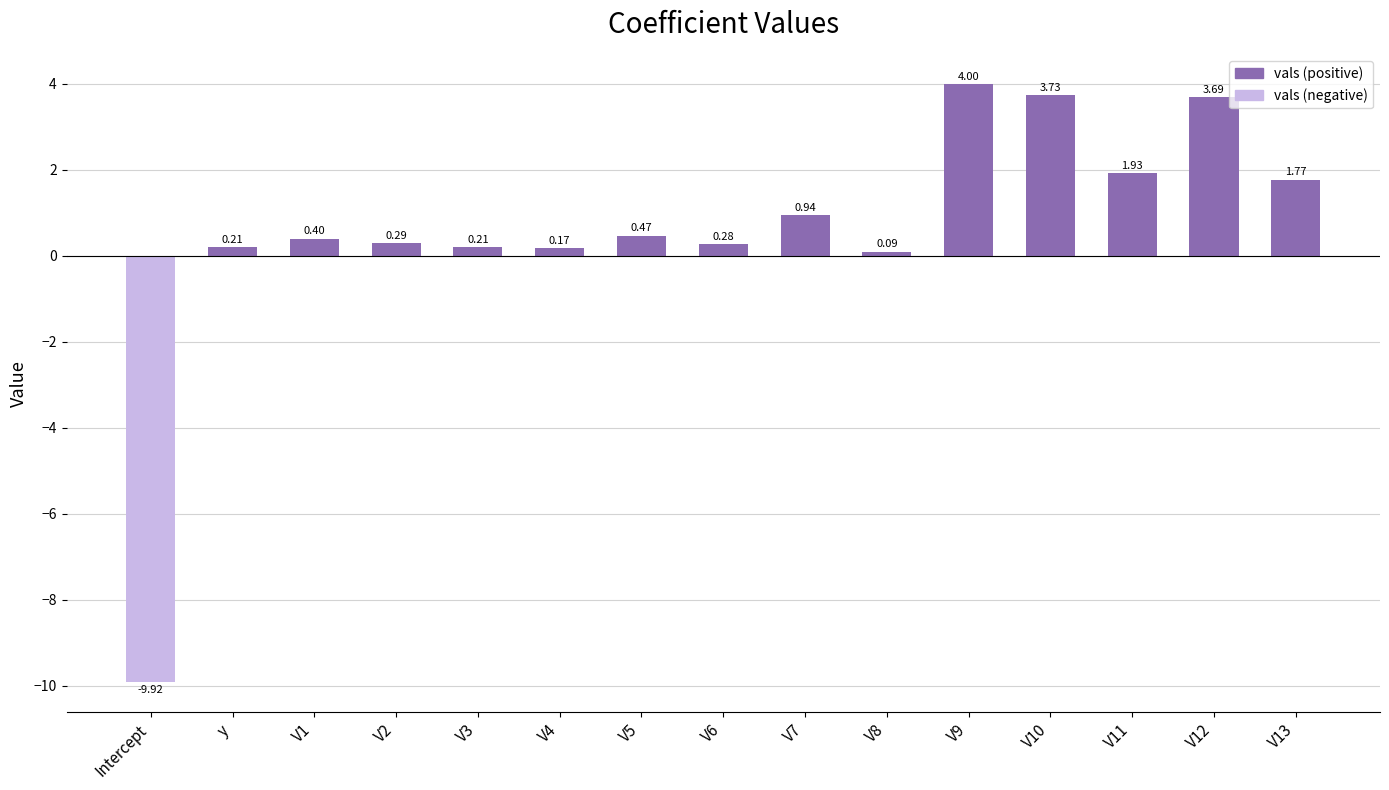

Which has a higher value, V10 or V9?

V9